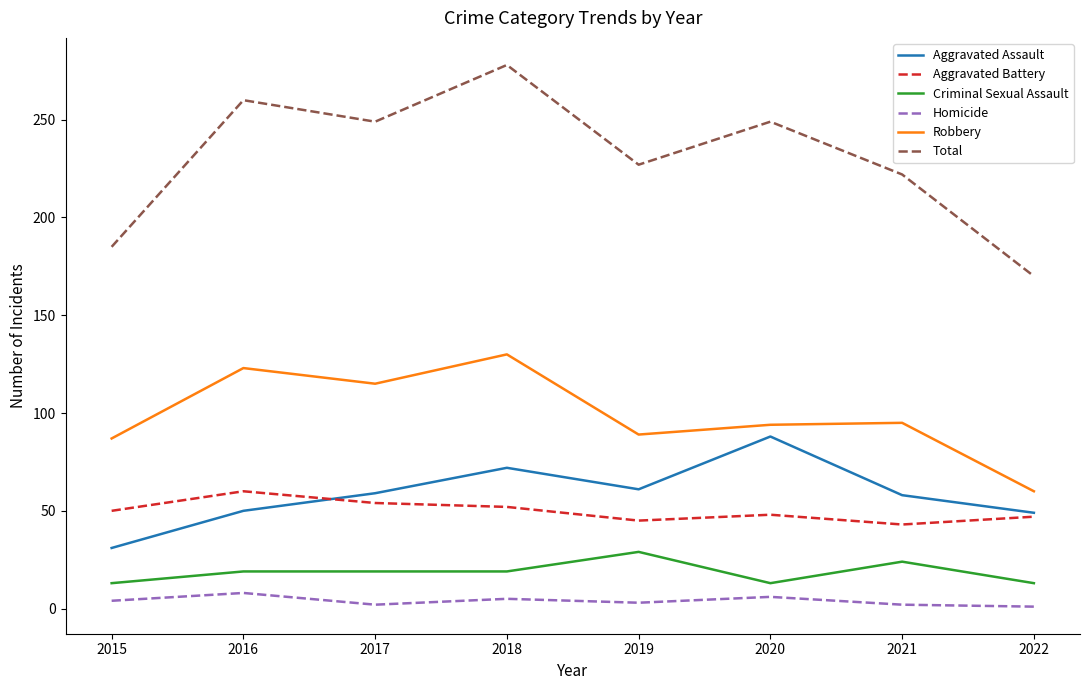

At which category does the chart reach its peak across all series?

2018